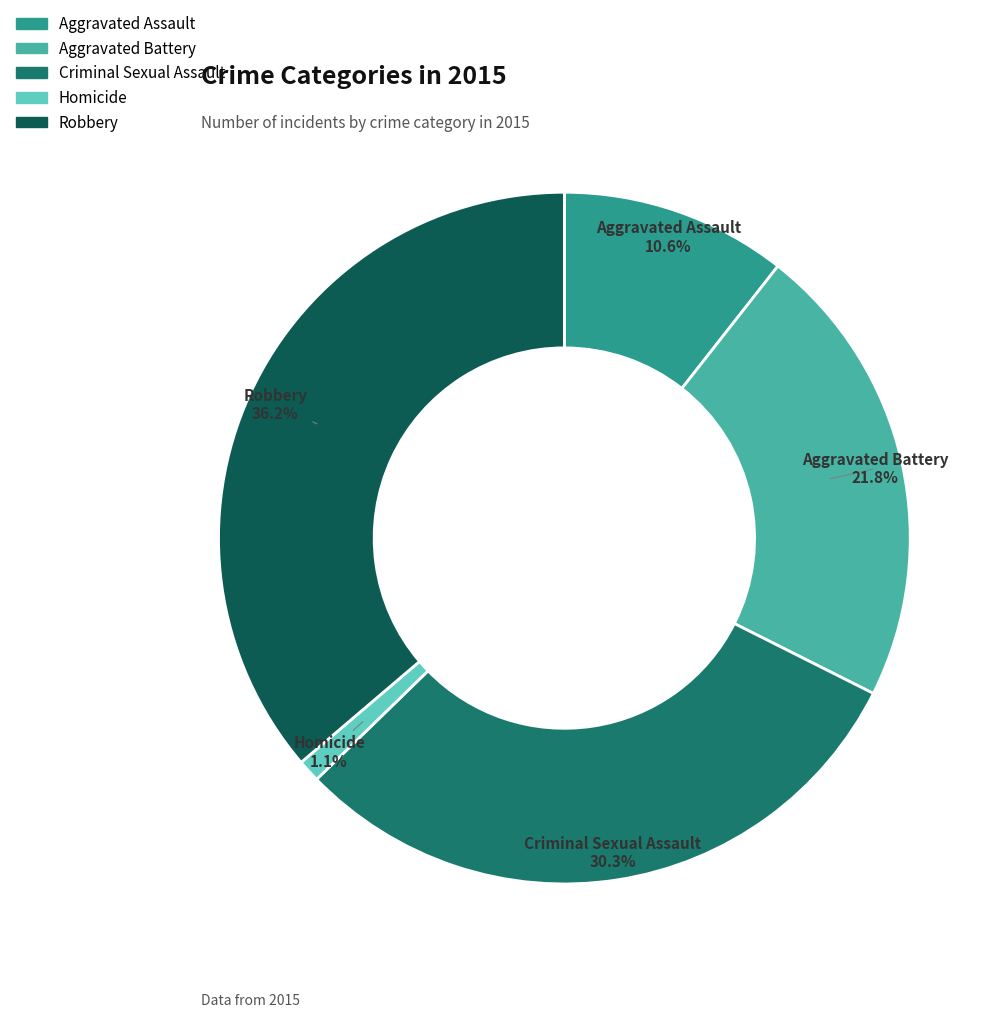

What percentage is NOT represented by Criminal Sexual Assault?

69.7%